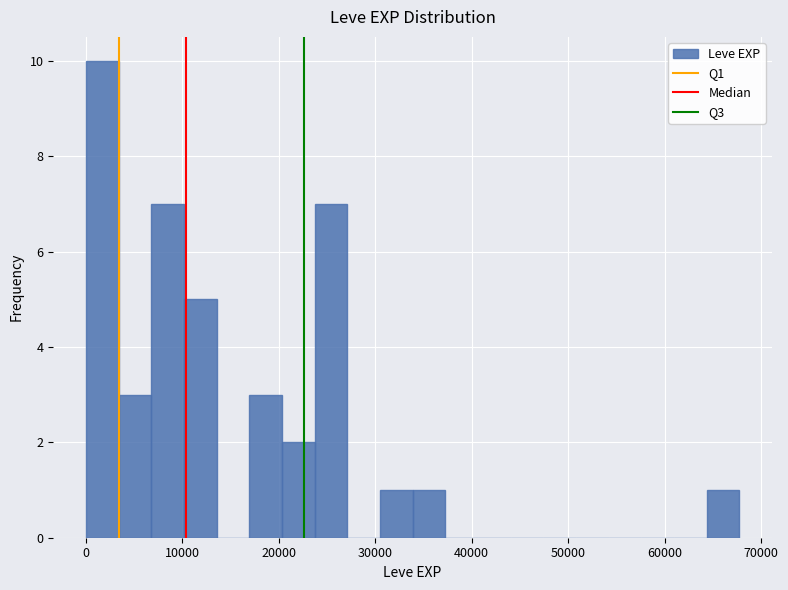

Read against the x-axis, roughly where is the centre of the tallest bar?

2000